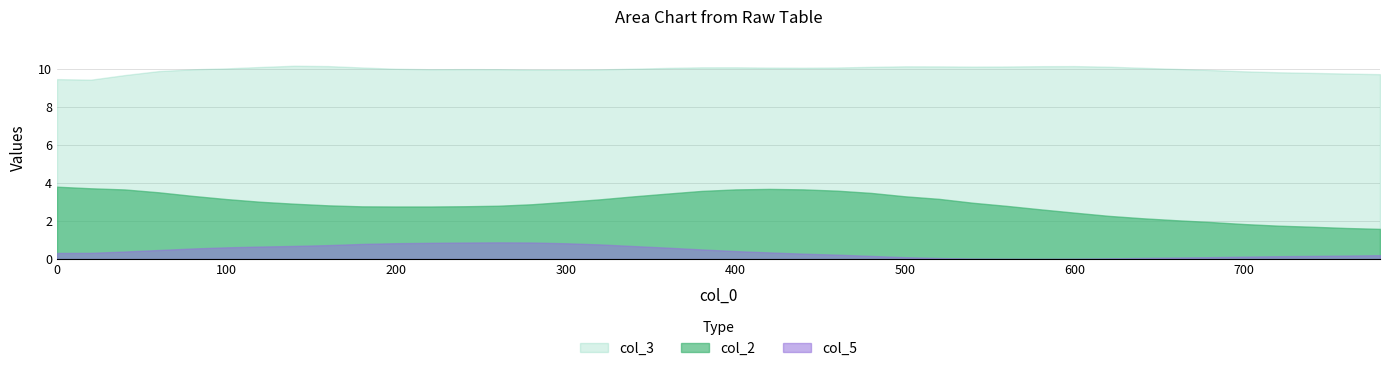

What is the total value across all series at 520?

13.4